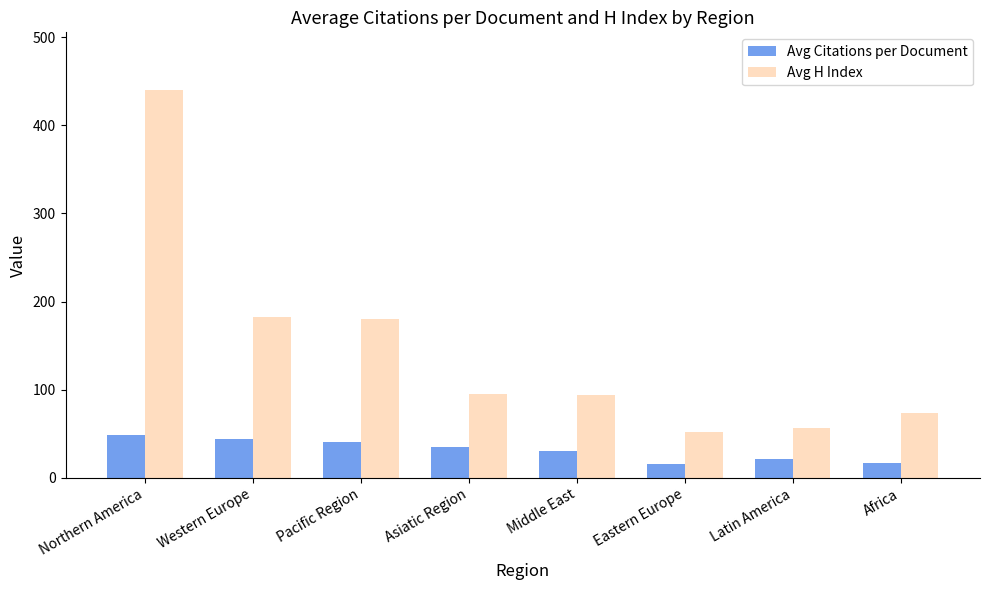

True or false: Avg H Index has a value of 102.9 at Africa.

False